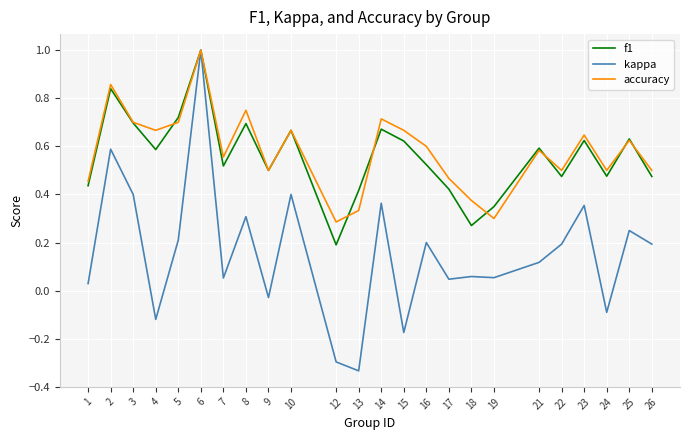

Which category has the highest value across all series?

6